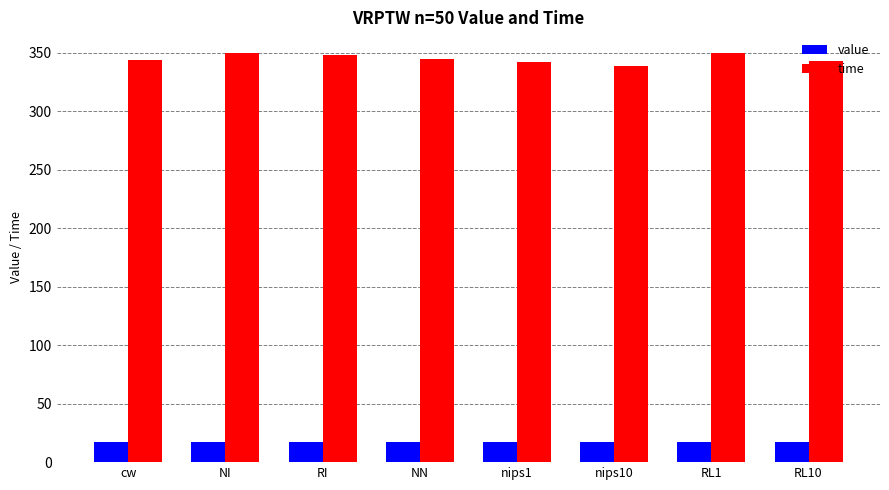

What is the spread (max minus min) of values at RL1?

332.5